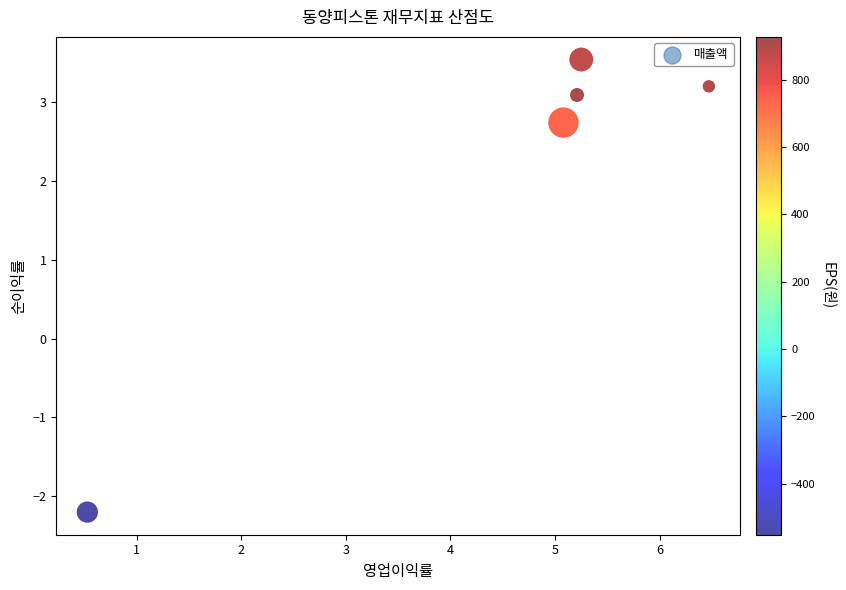

What is the range of Y values (max minus min)?

5.7